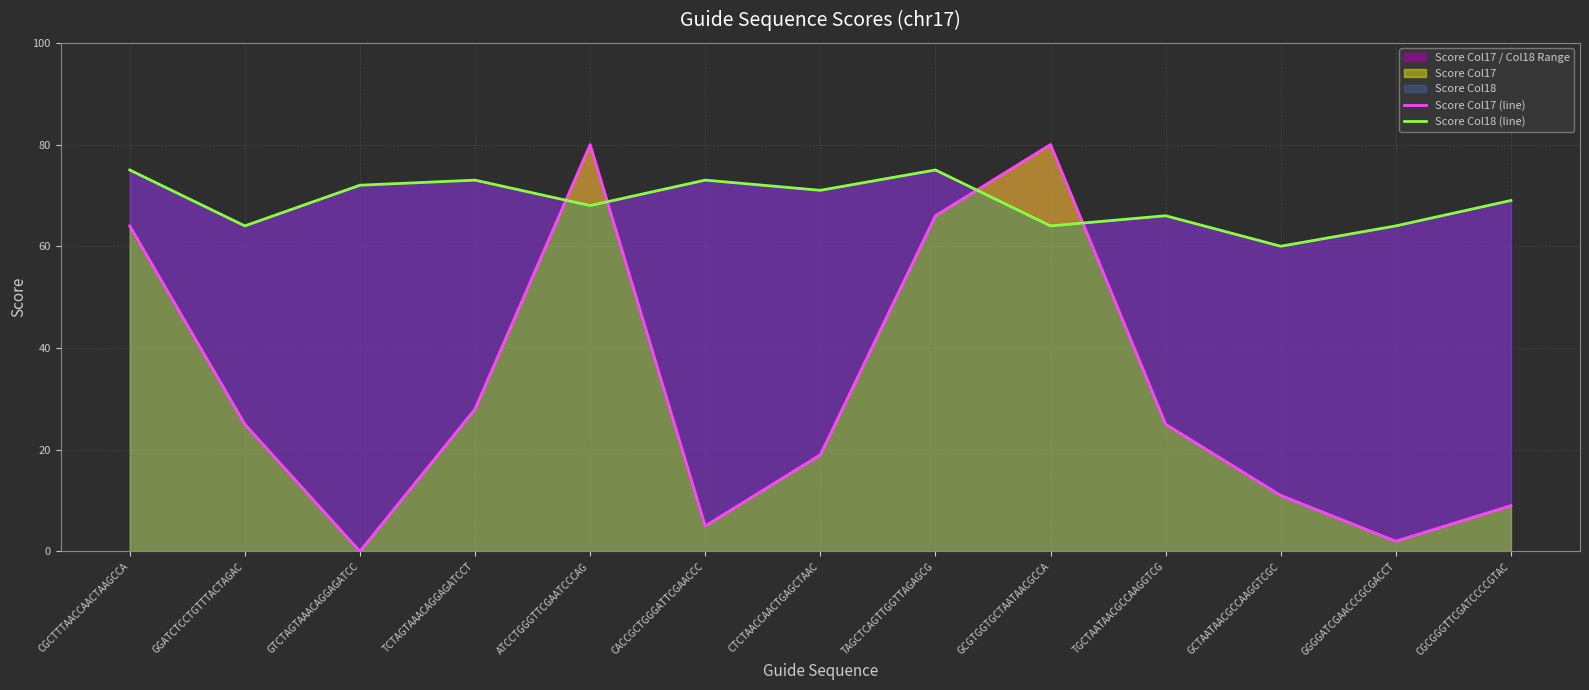

After their last crossing, which series has the higher values: Score Col18 (line) or Score Col17 (line)?

Score Col18 (line)